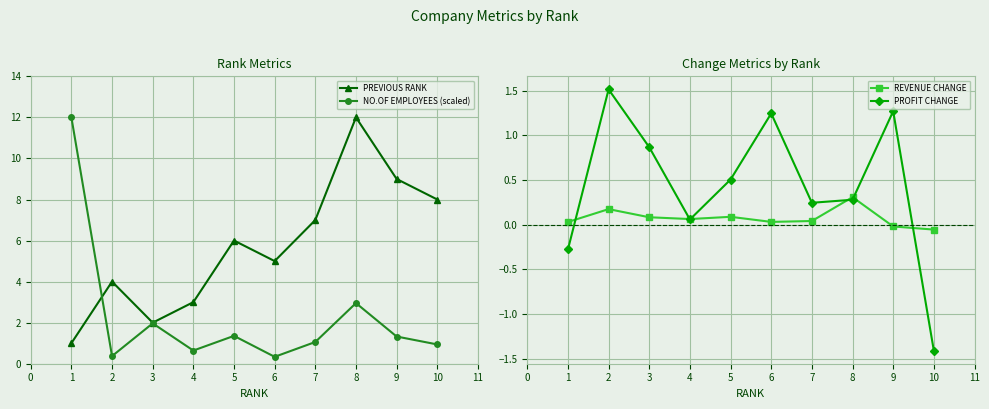

What is the greatest value displayed?

12.0